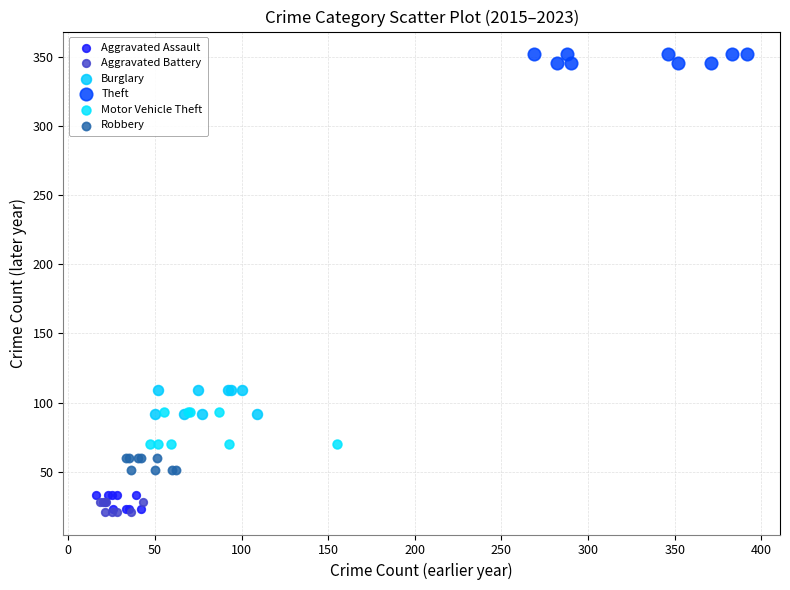

Which series reaches the maximum Y coordinate?

Theft